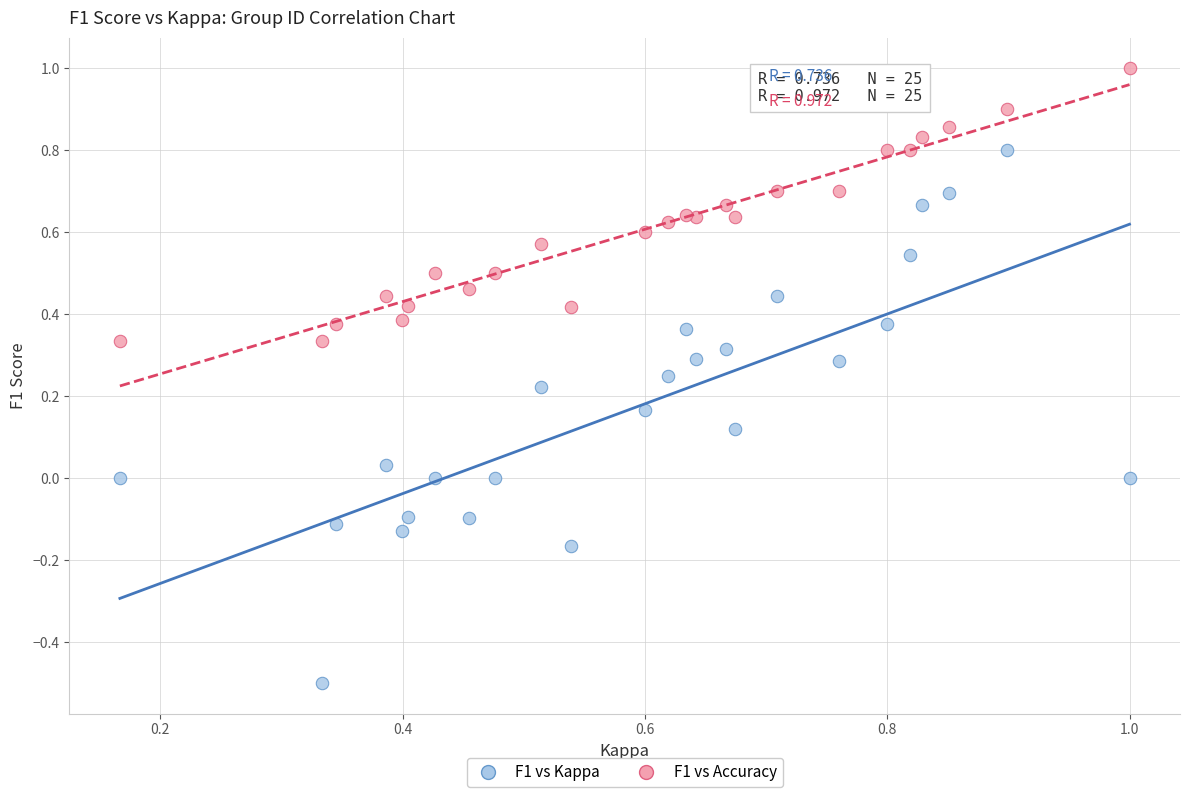

Which series has the widest spread of Y values?

F1 vs Kappa